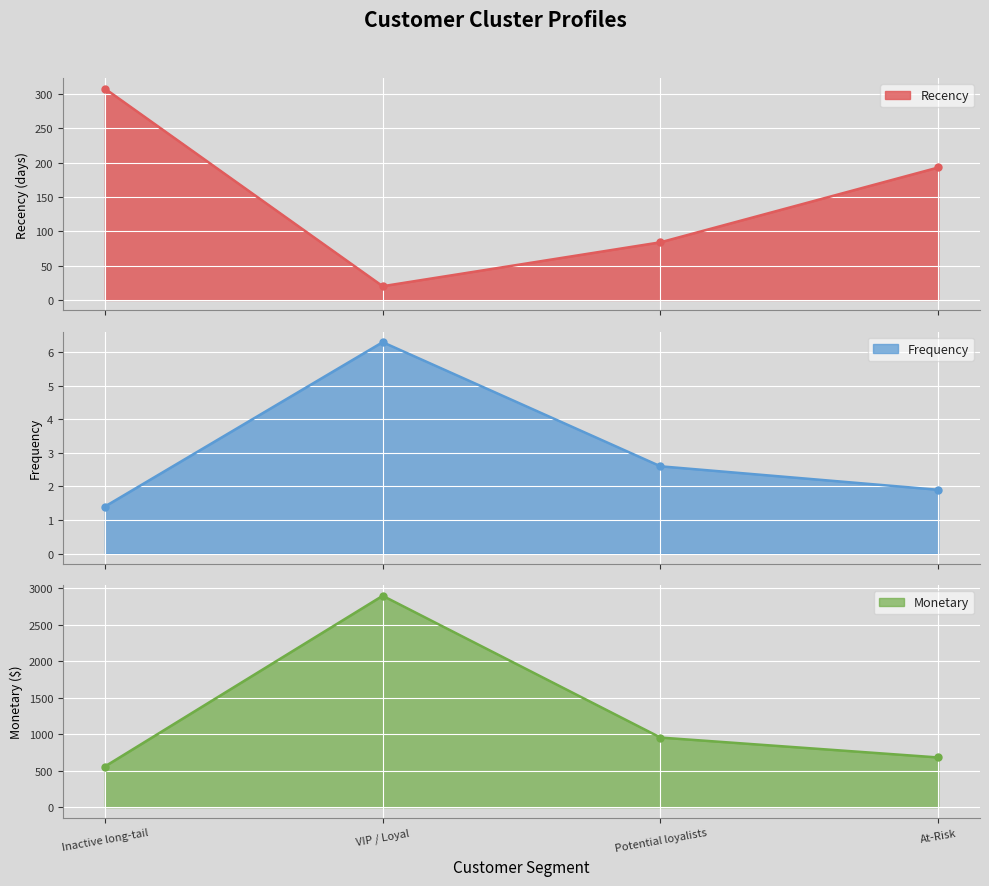

Where is the first local maximum for Monetary?

VIP / Loyal